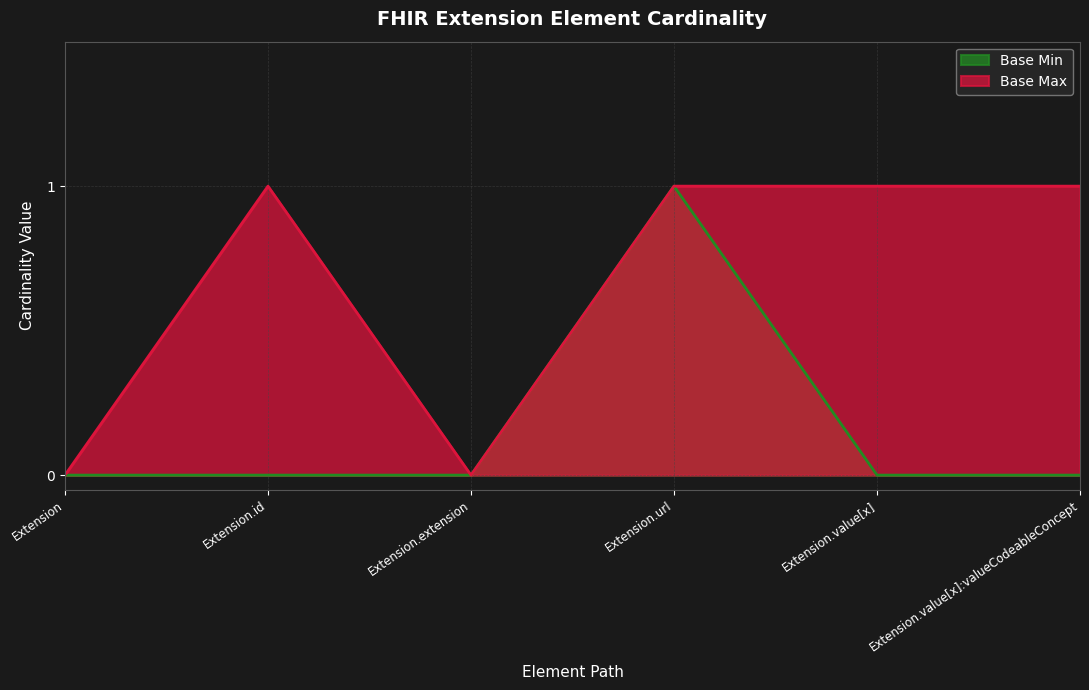

Reading right to left, transcribe all the data shown in this chart.

Base Min: 0	0	1	0	0	0
Base Max: 1	1	1	0	1	0